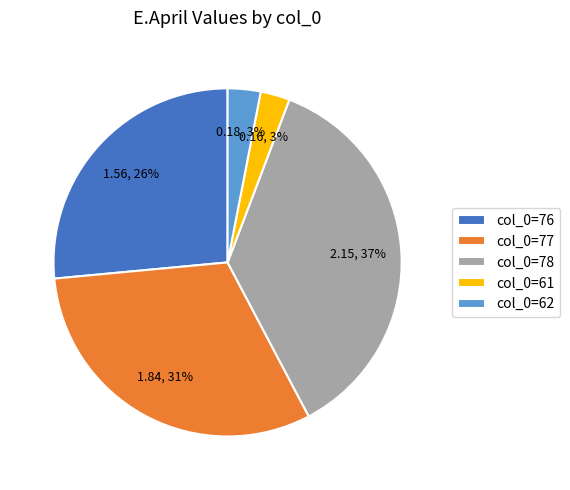

How many segments does this pie chart have?

5